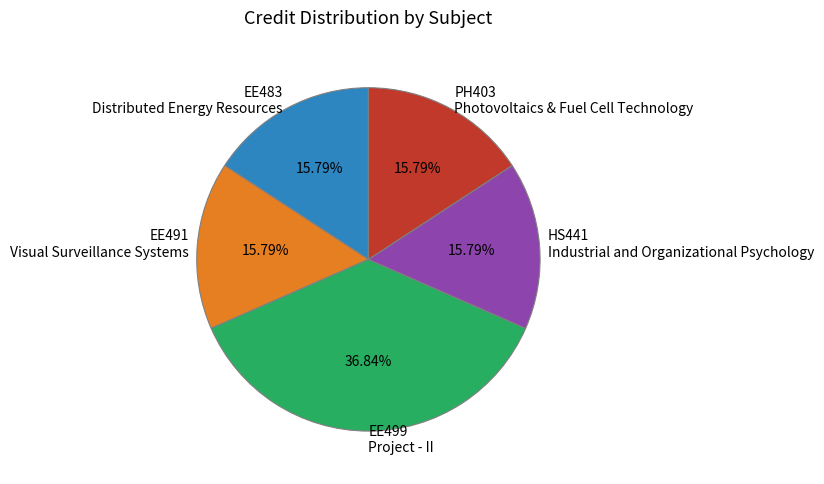

To the nearest percent, what is the difference between the largest and smallest slice percentages?

21%